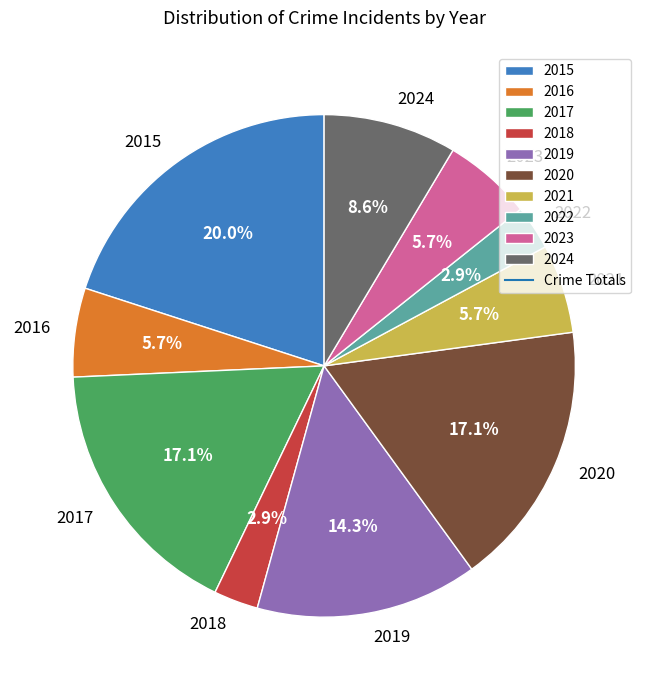

Does 2024 account for over 50% of the chart?

No